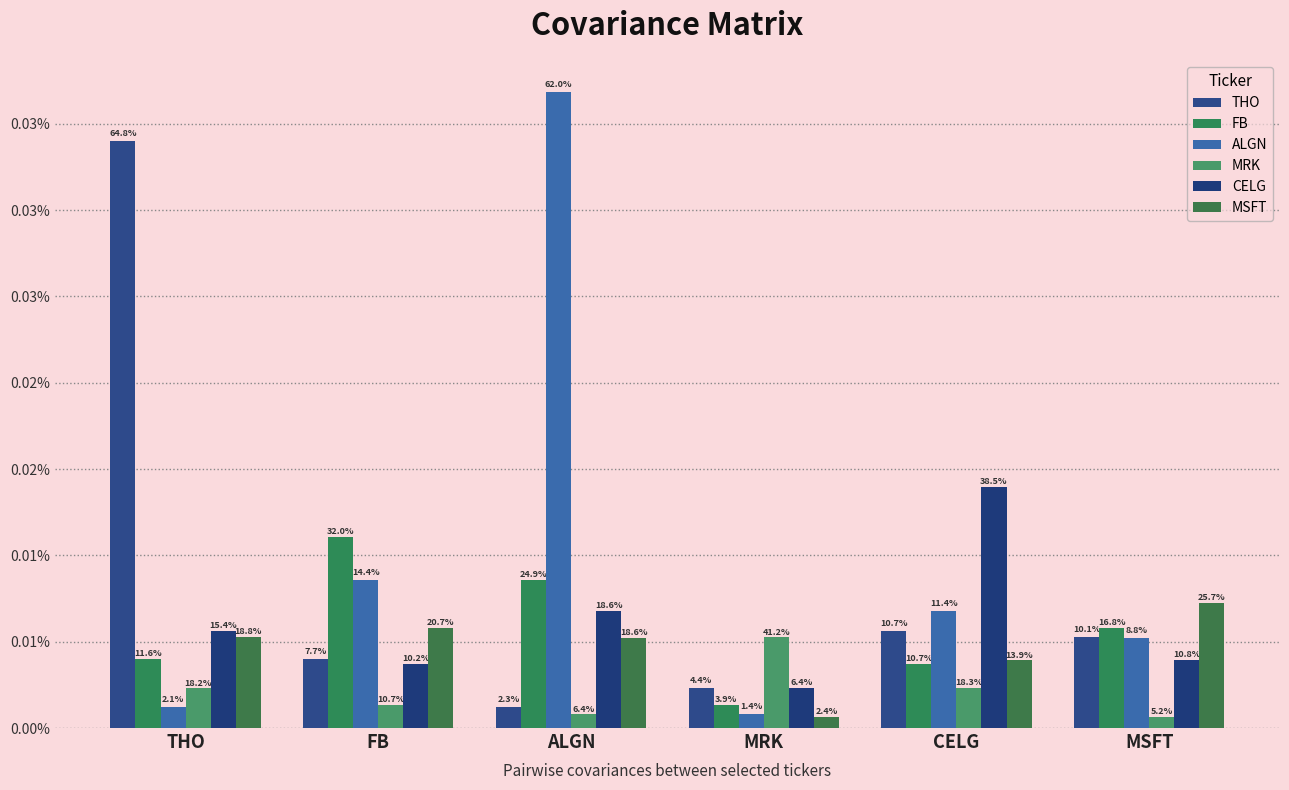

How many categories are shown in the chart?

6